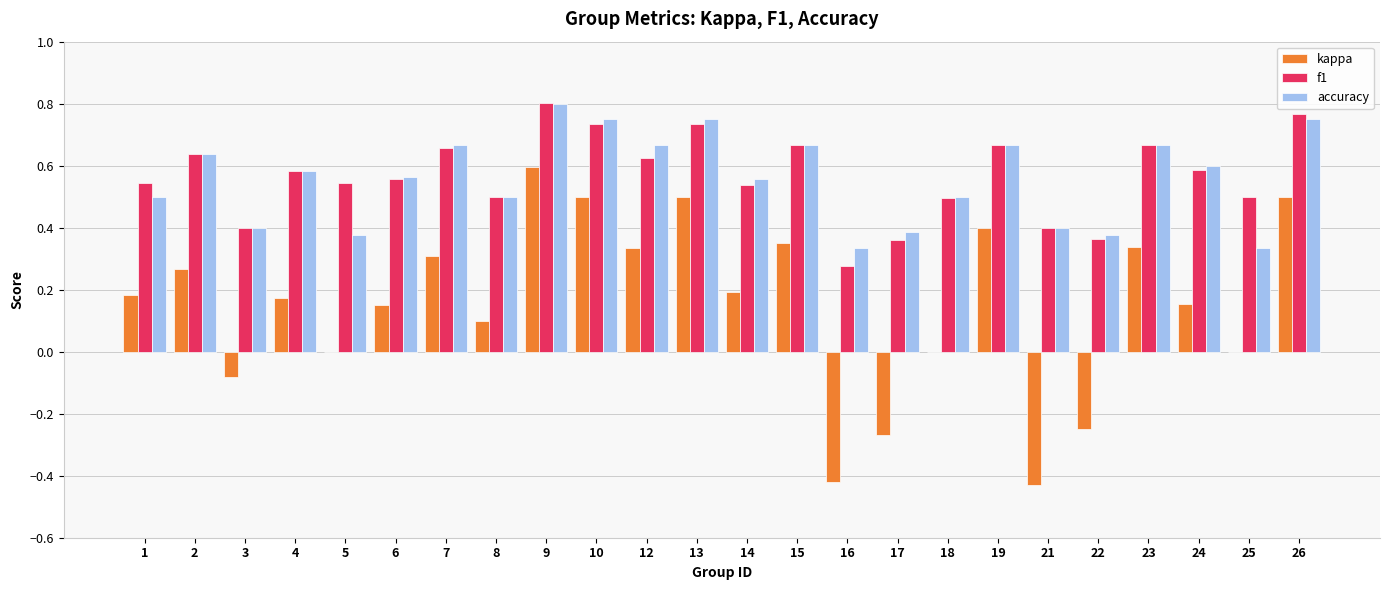

Between 5 and 17, which series saw the biggest shift?

kappa